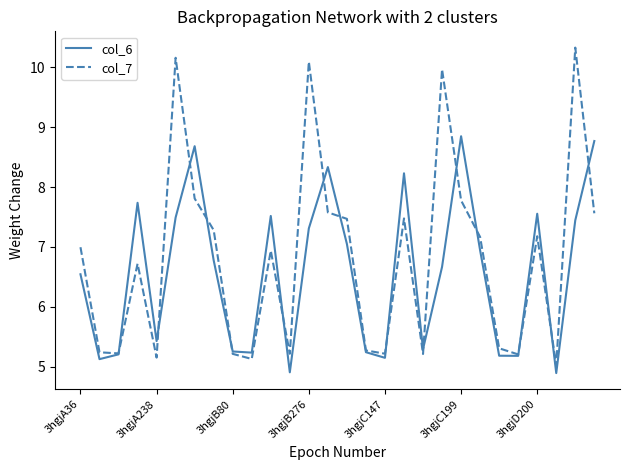

Rank the series by their maximum value, from highest to lowest.

col_7, col_6